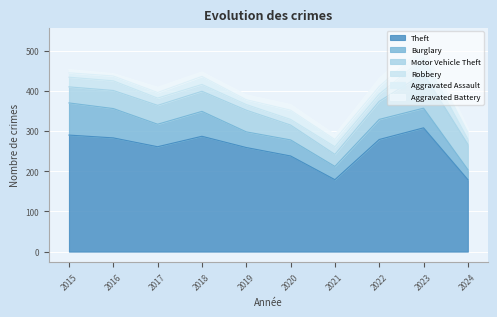

True or false: Aggravated Assault and Burglary cross at least once.

False